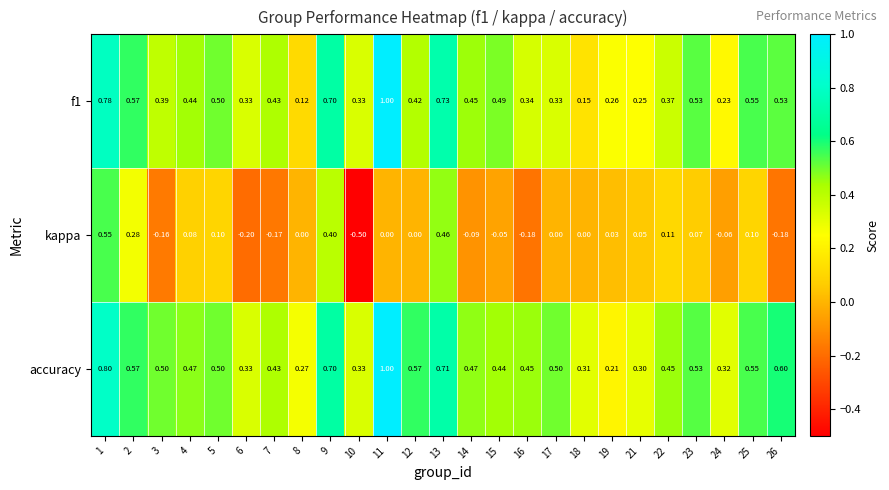

Between 1 and 10, which series saw the biggest shift?

kappa